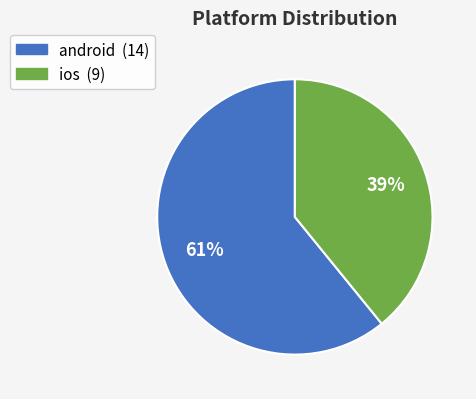

To the nearest percent, what is the combined percentage of ios and android?

100%